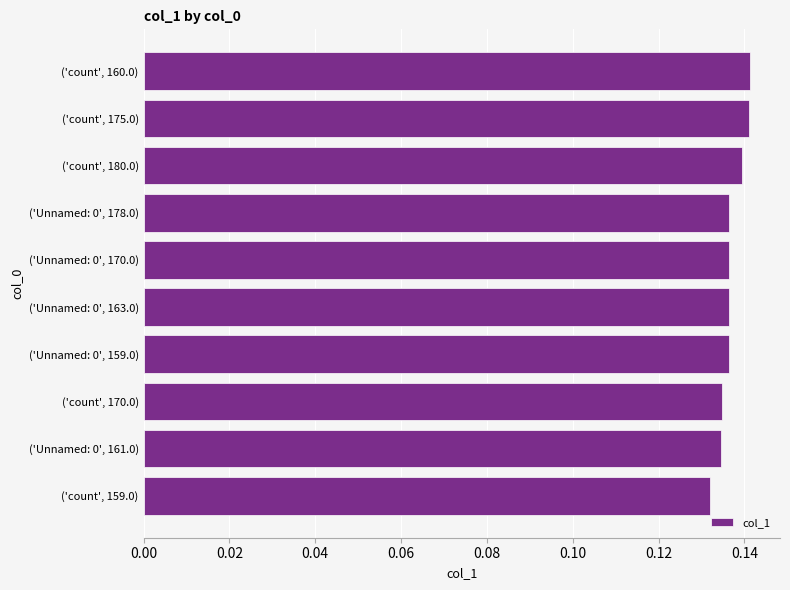

Which has a higher value, ('Unnamed: 0', 161.0) or ('count', 180.0)?

('count', 180.0)